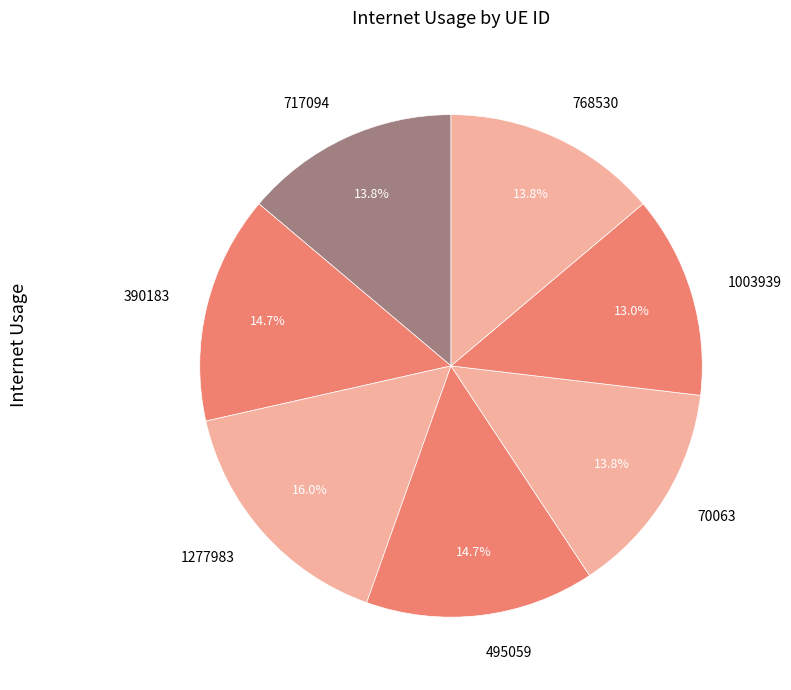

Count the number of slices in the pie.

7